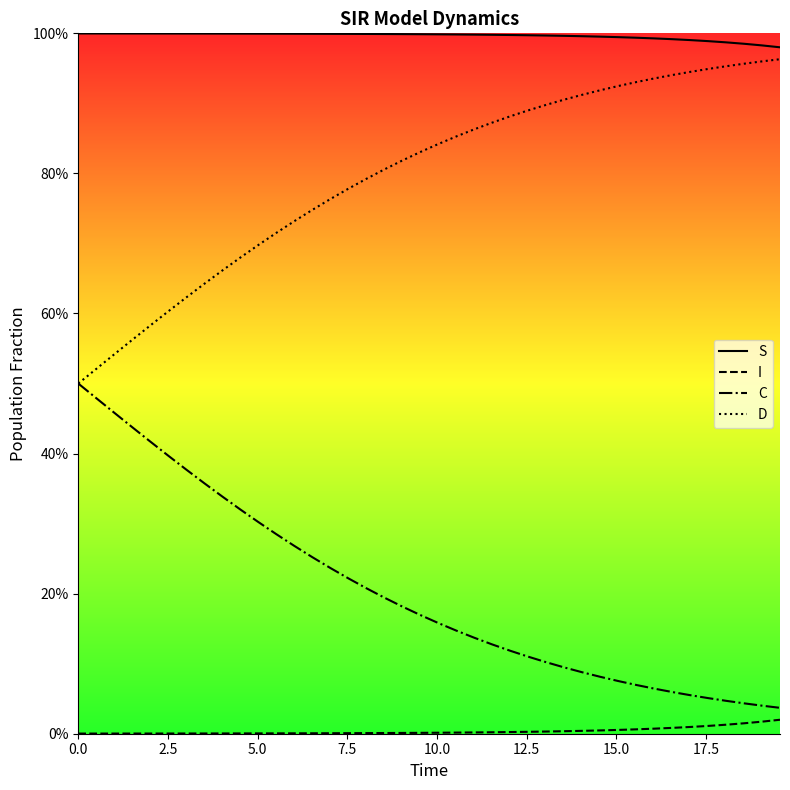

What are all the series names shown in the legend?

S, I, C, D